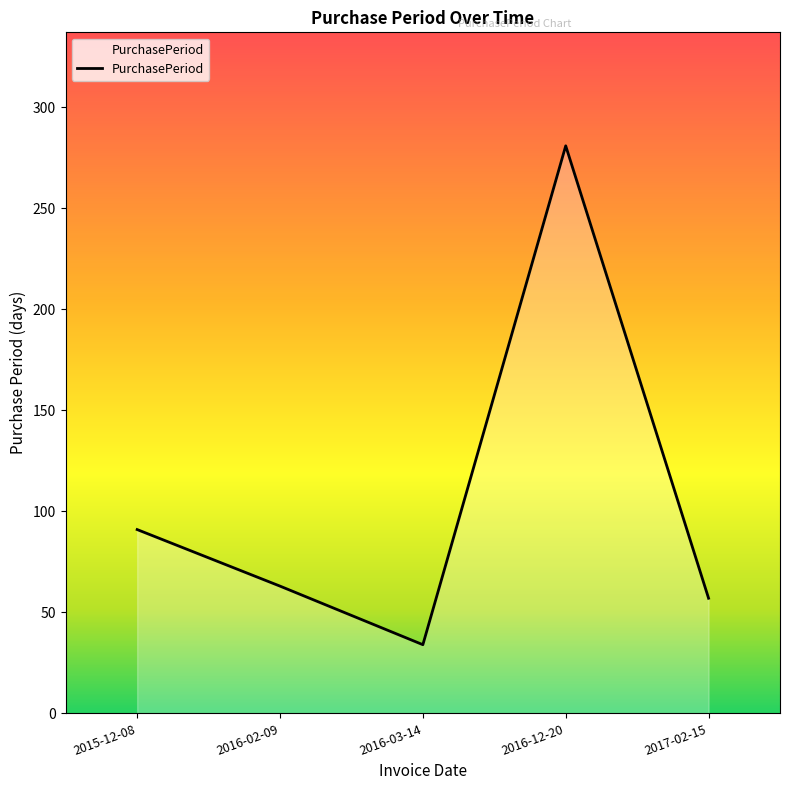

Reading left to right, extract all data points from this chart.

2015-12-08=91	2016-02-09=63	2016-03-14=34	2016-12-20=281	2017-02-15=57